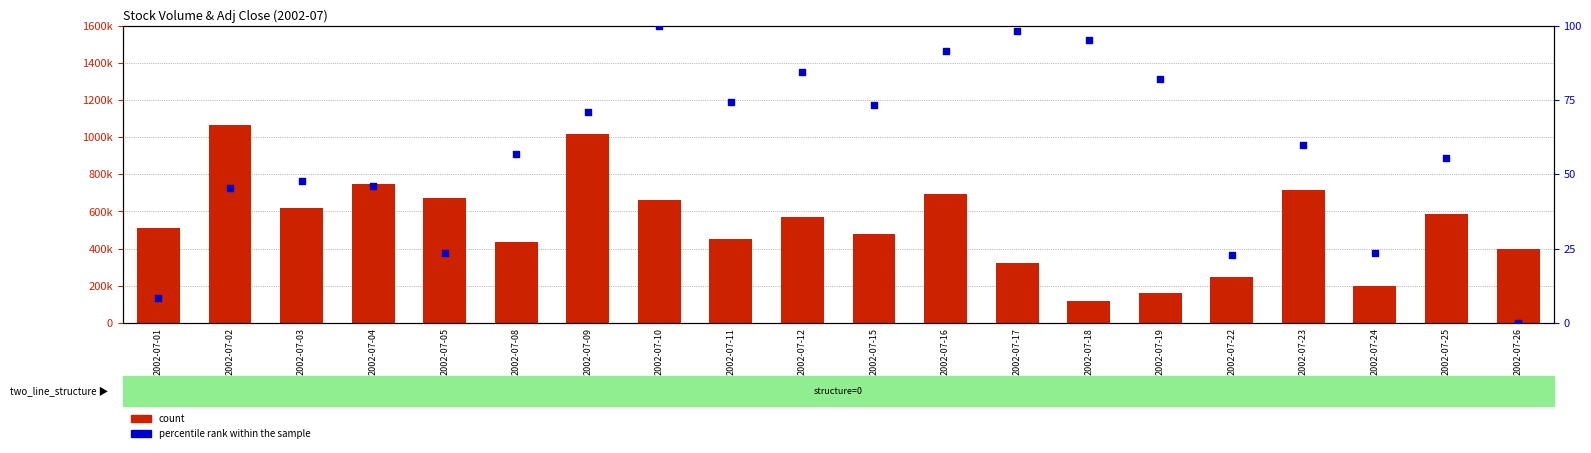

At how many categories does at least one series exceed 709278?

4